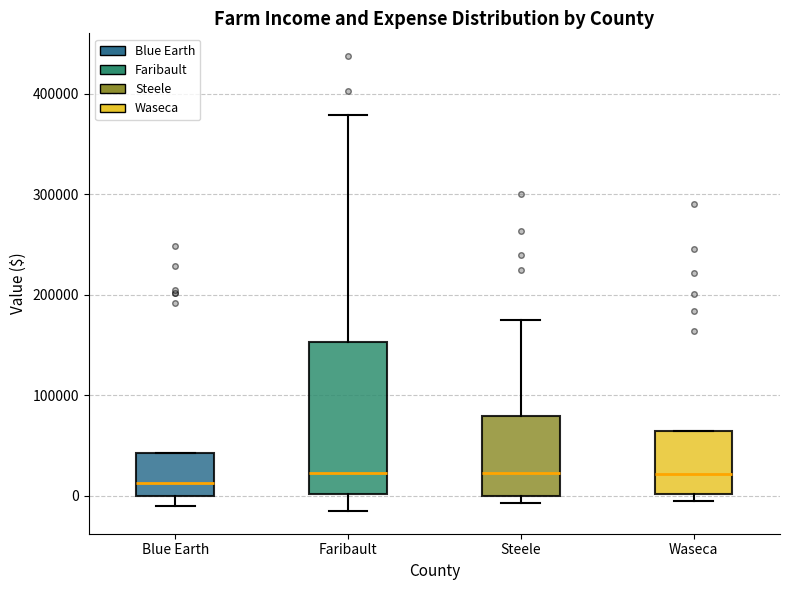

Where does the upper whisker of the box for Steele end on the y-axis? The values are not printed on the chart, so give them approximately, as read against the axis.

180000